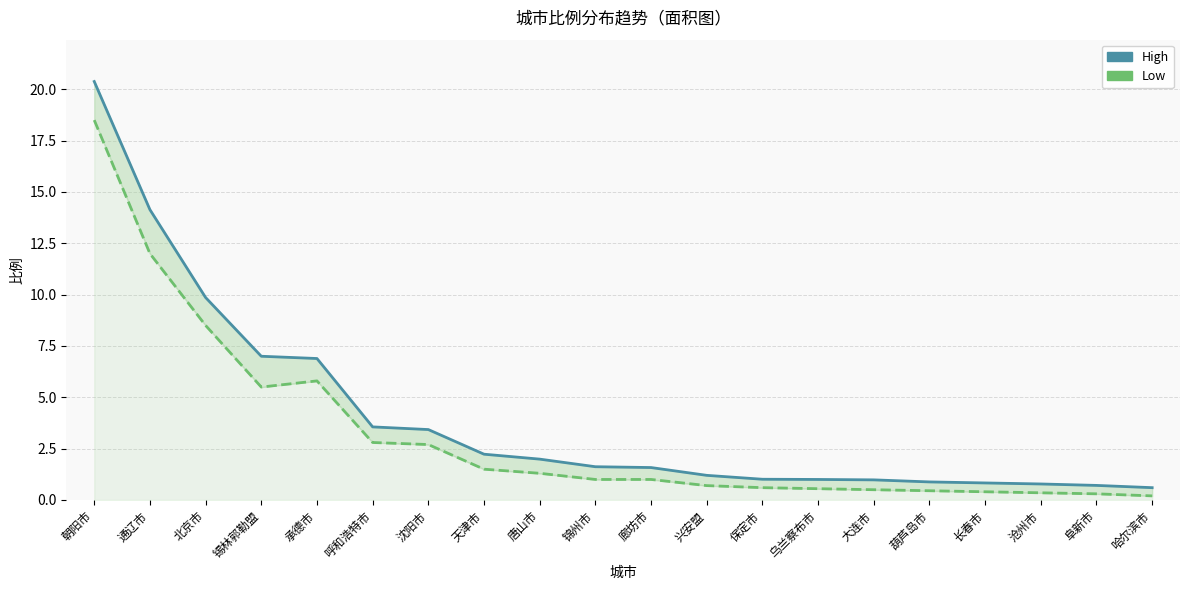

What is the spread (max minus min) of values at 兴安盟?

0.5